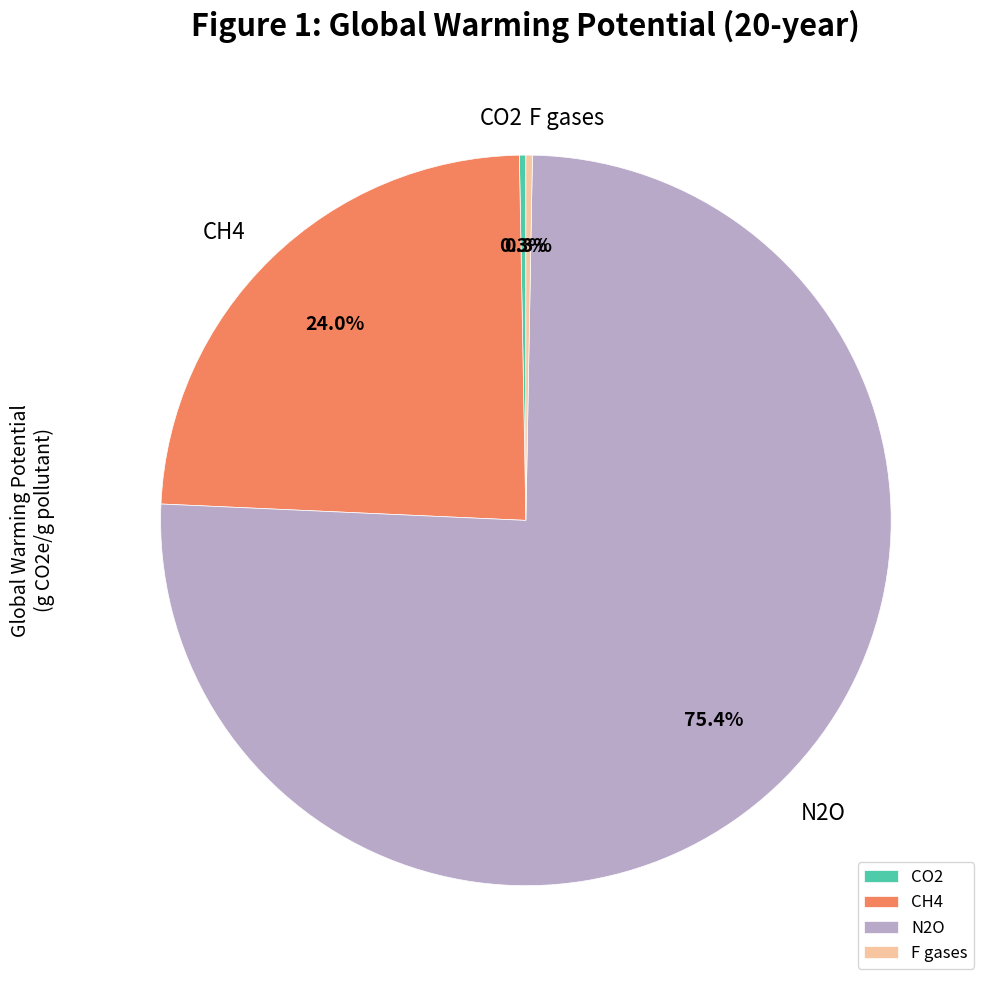

To the nearest percent, what percentage of the pie is N2O?

75%